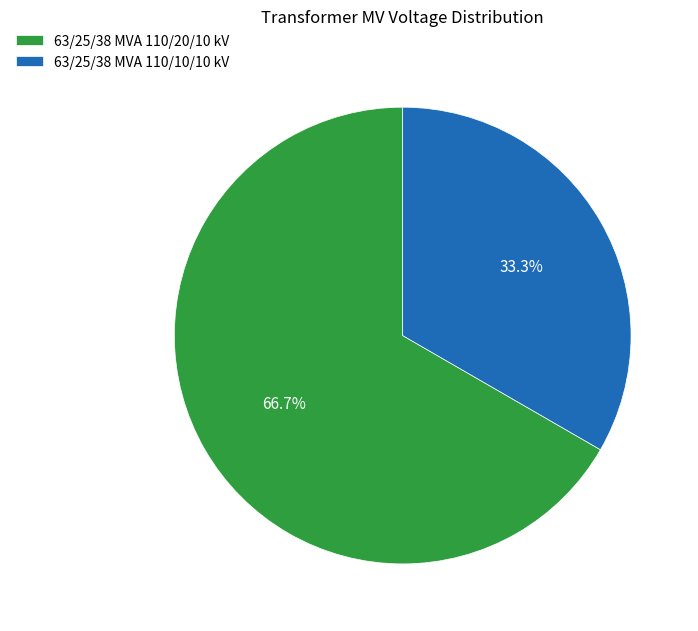

What percentage is the 63/25/38 MVA 110/20/10 kV slice, to the nearest percent?

67%